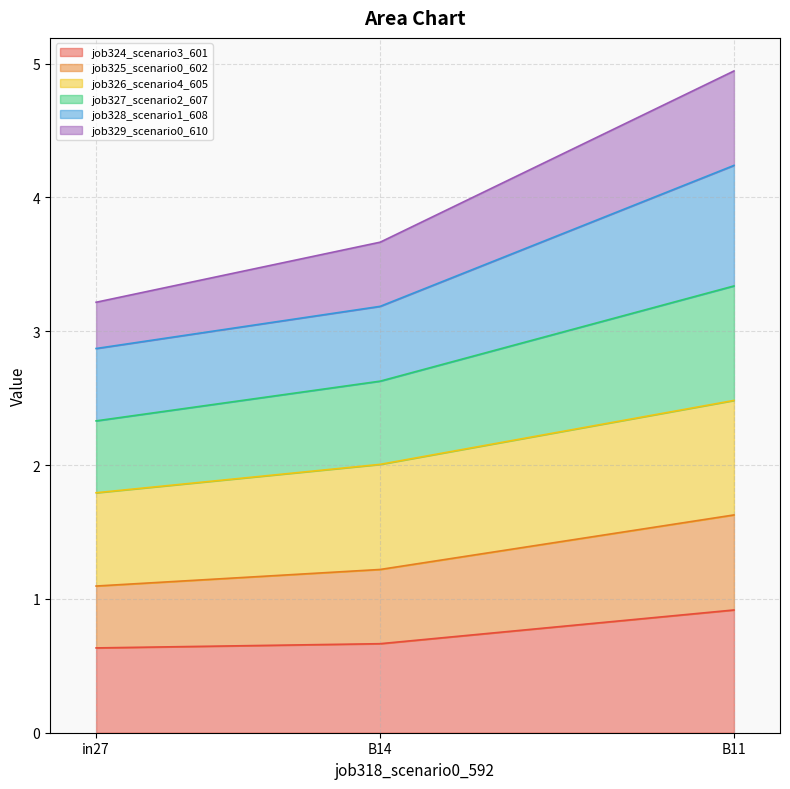

What is the total value across all series at B11?

4.9